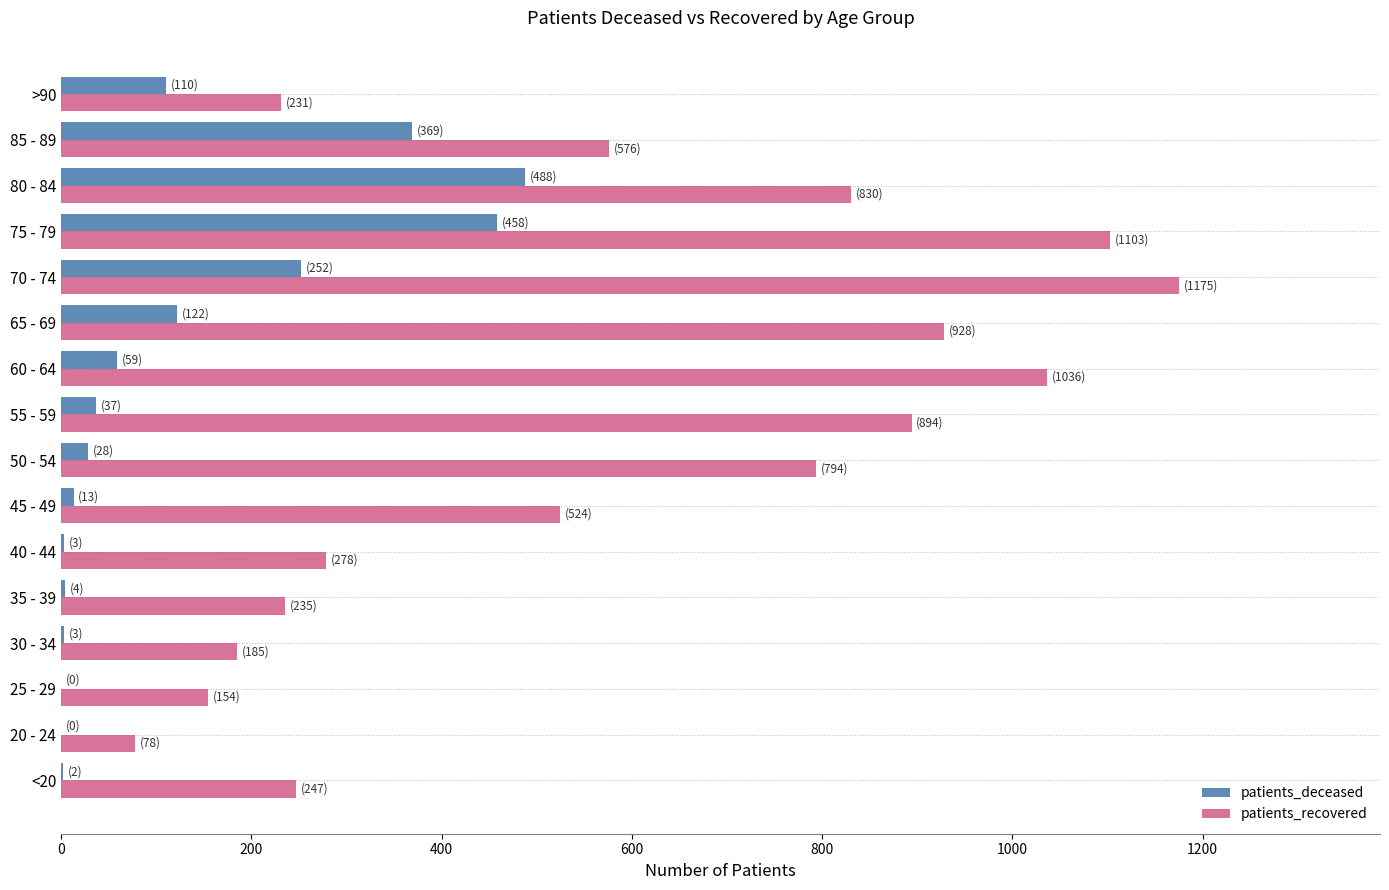

Which series has the largest total across all categories?

patients_recovered